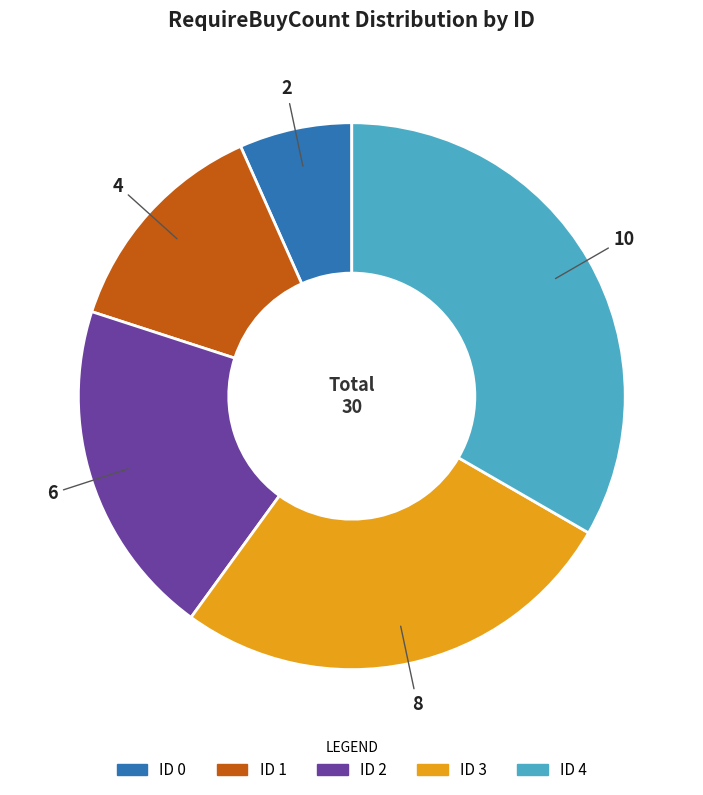

Count the number of slices in the pie.

5